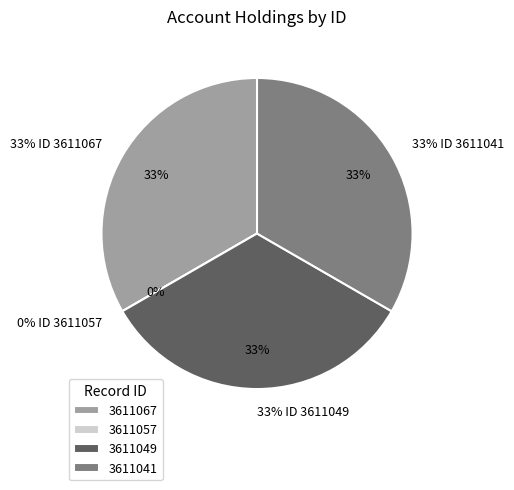

What is the largest slice in the pie chart?

3611067